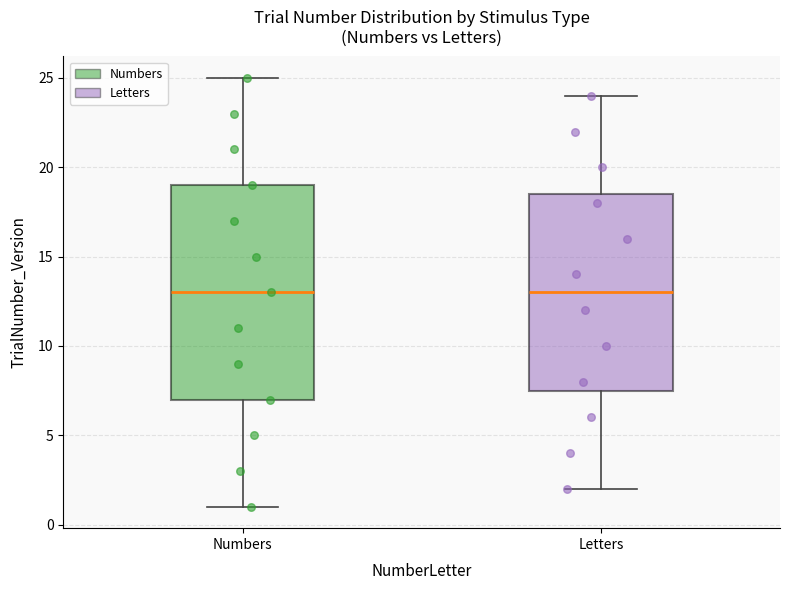

Where does the upper whisker of the box for Letters end on the y-axis? The values are not printed on the chart, so give them approximately, as read against the axis.

24.0